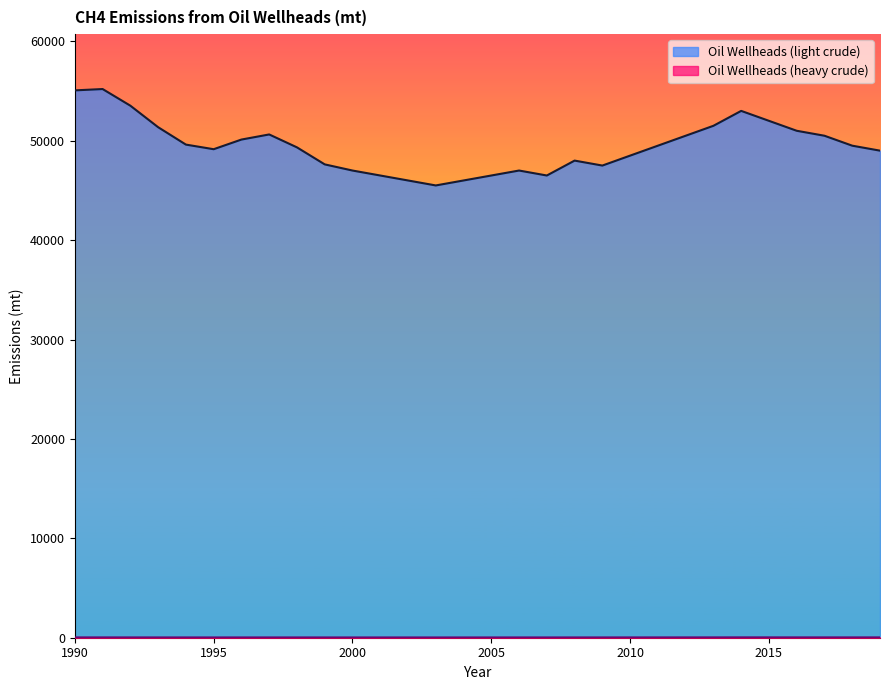

List the series in order of their peak value, highest first.

Oil Wellheads (light crude), Oil Wellheads (heavy crude)